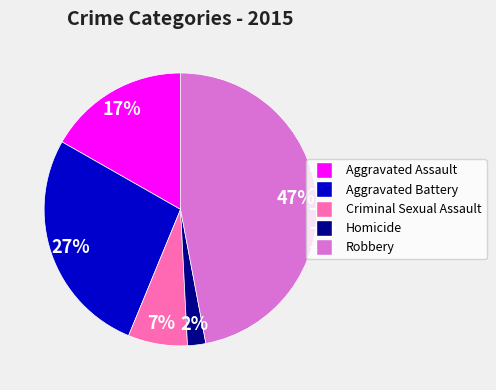

Count the number of slices in the pie.

5